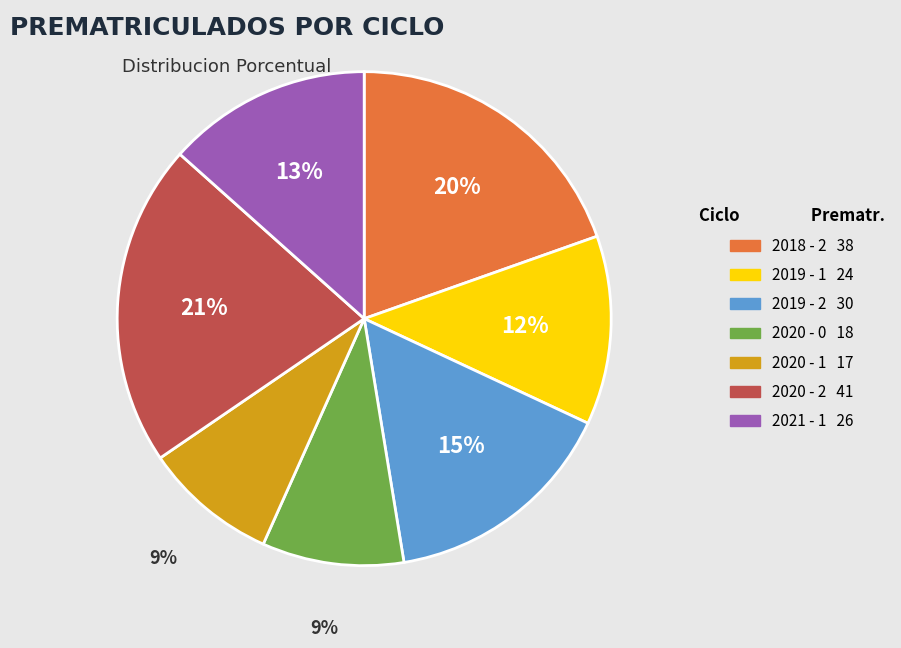

Which slice is the largest?

2020 - 2